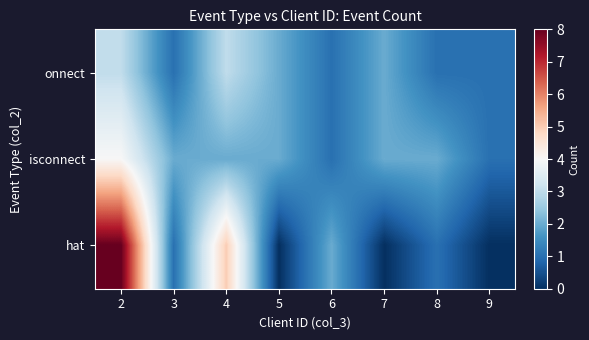

Which series has the largest range (max minus min)?

hat